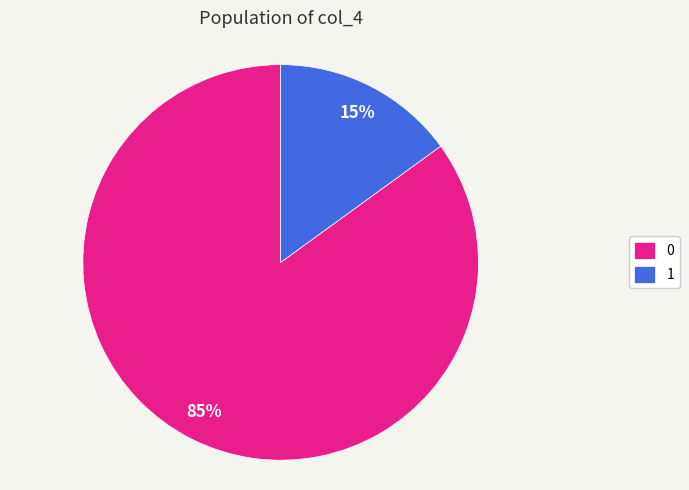

To the nearest percent, what is the average slice percentage?

50%